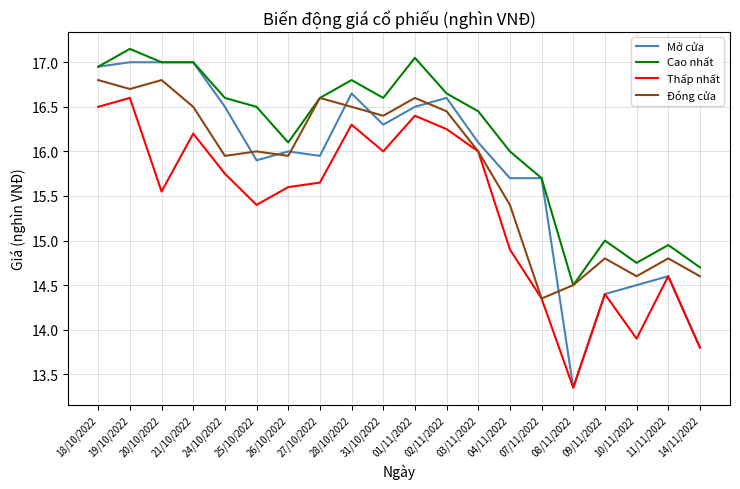

Is the value of Cao nhất at 09/11/2022 greater than the value of Thấp nhất at 10/11/2022?

Yes